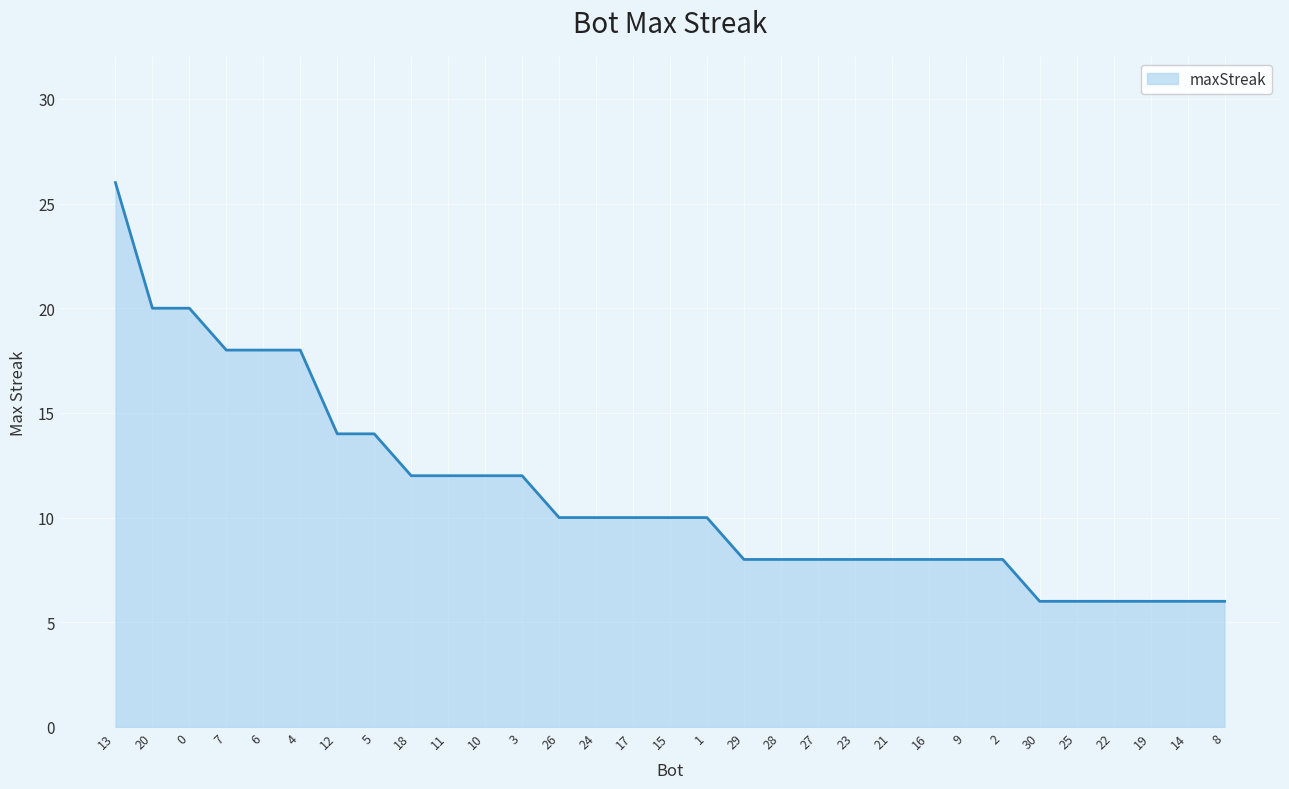

What is the change in value from 18 to 15?

-2